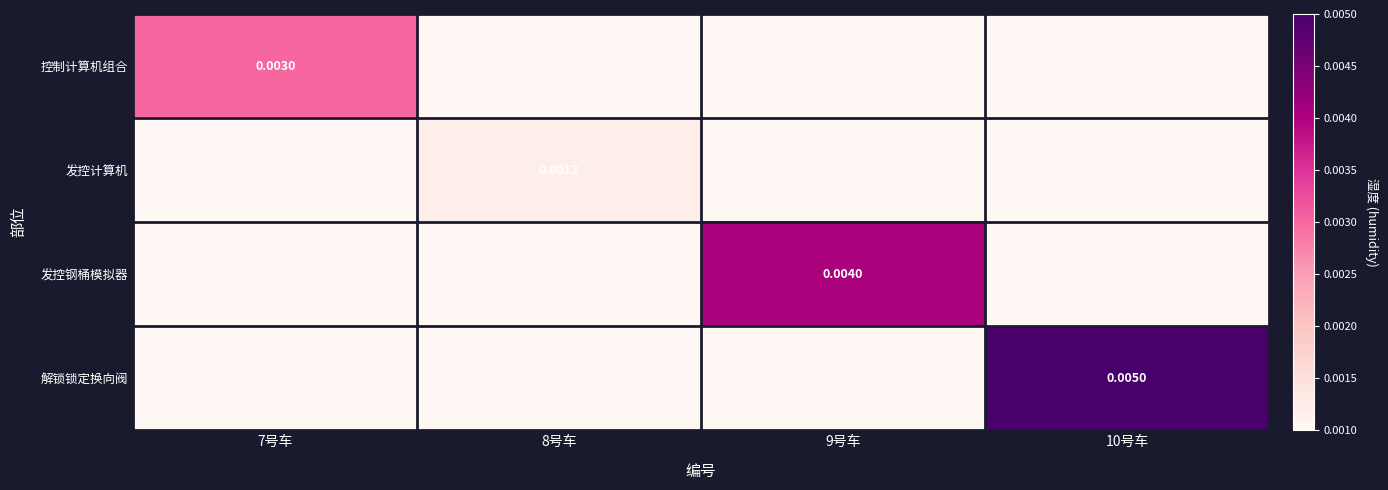

List the series in order of their overall mean, highest first.

解锁锁定换向阀, 发控钢桶模拟器, 控制计算机组合, 发控计算机